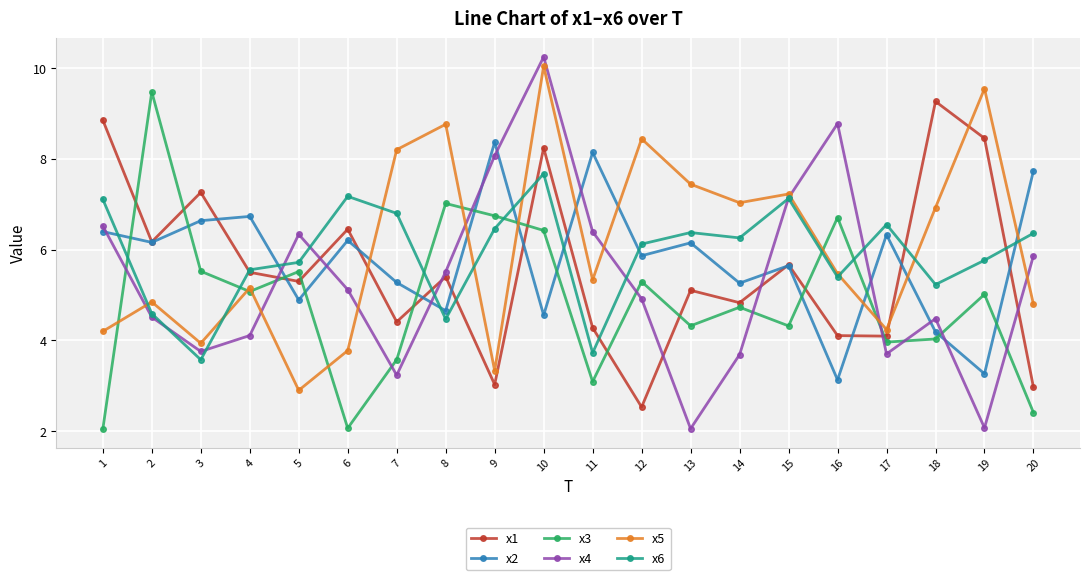

The value of x5 at 4 is 5.2. True or false?

True